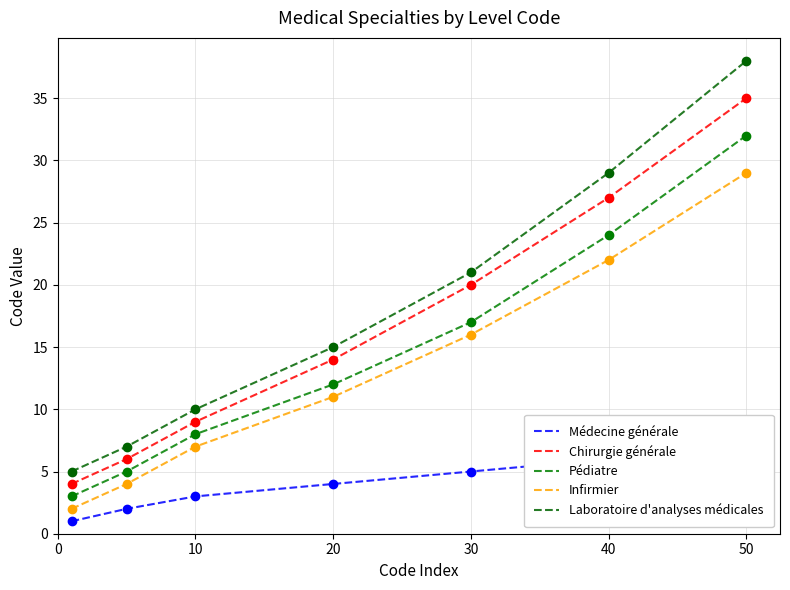

Which series has the widest spread of values?

Laboratoire d'analyses médicales